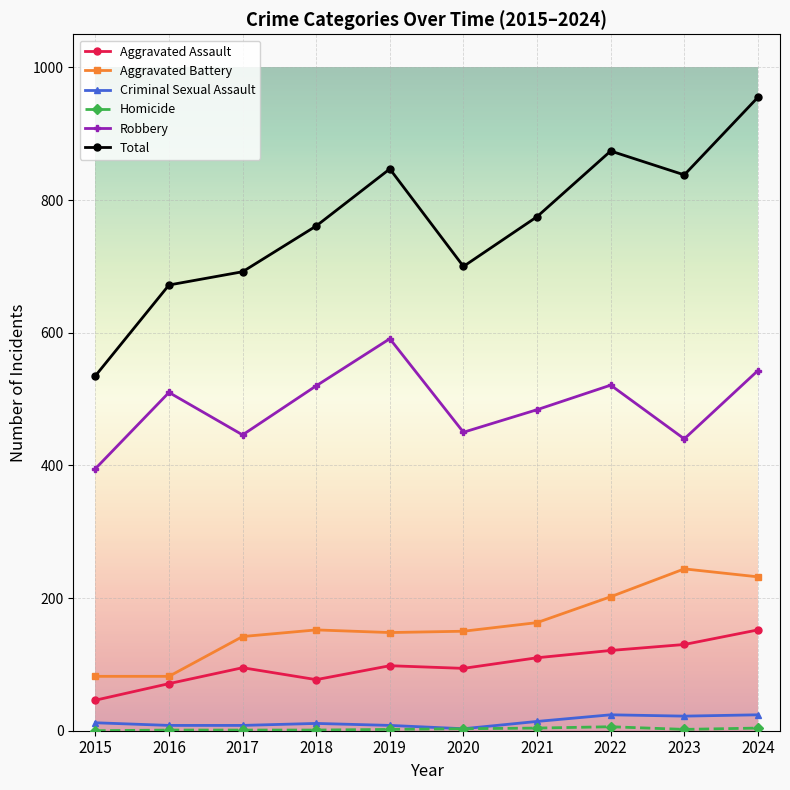

What is the difference between the maximum and minimum values in the Aggravated Battery series?

162